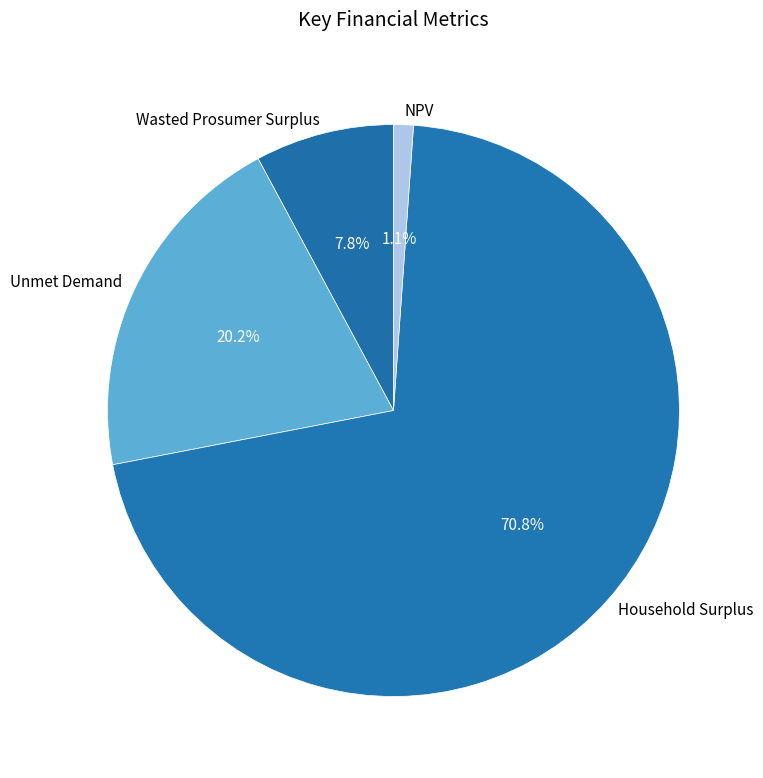

Between NPV and Household Surplus, which is larger?

Household Surplus